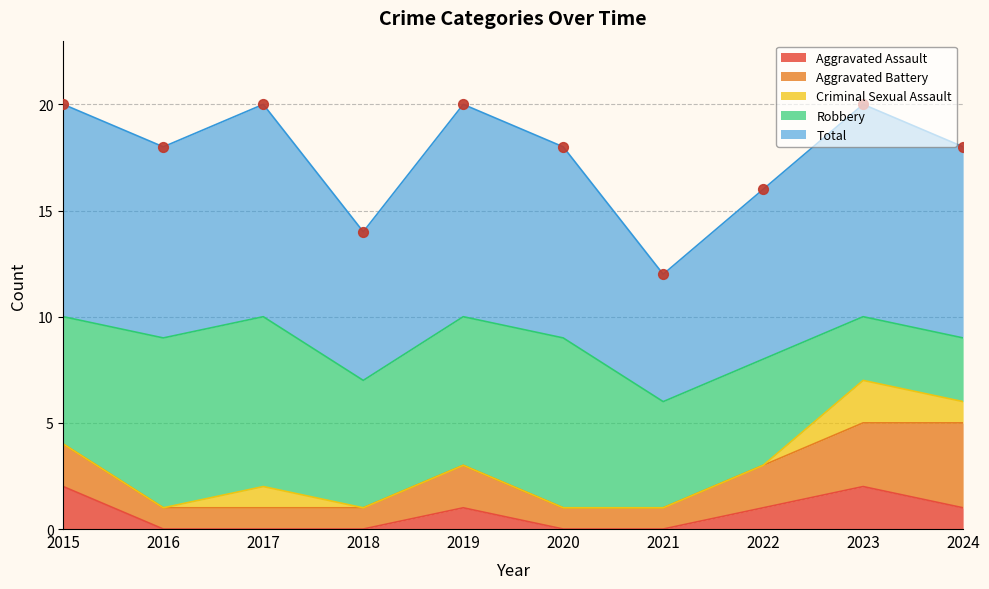

Which series has the largest total across all categories?

Total